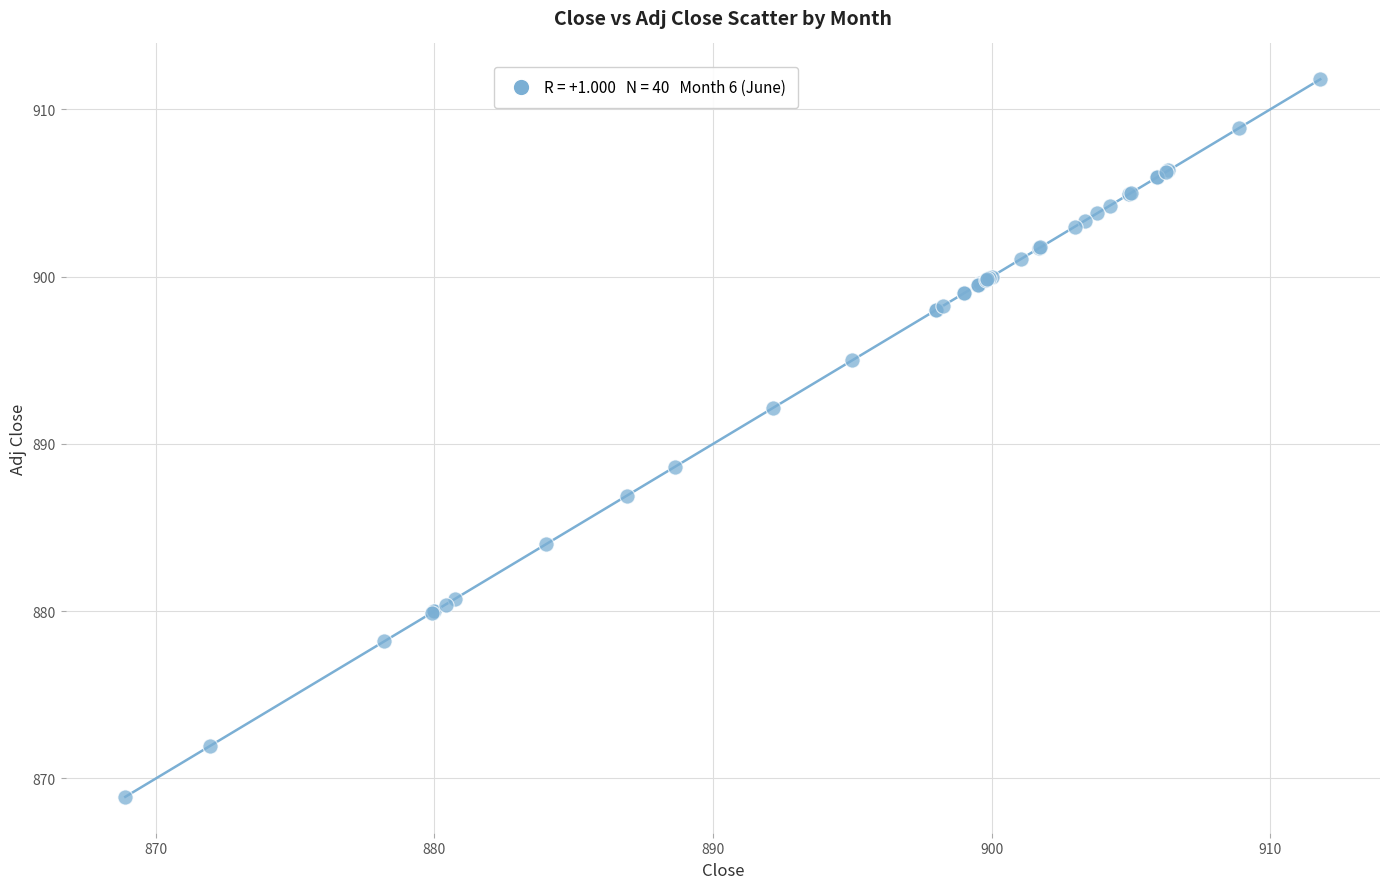

What Y value in the scatter plot is closest to 890?

888.7